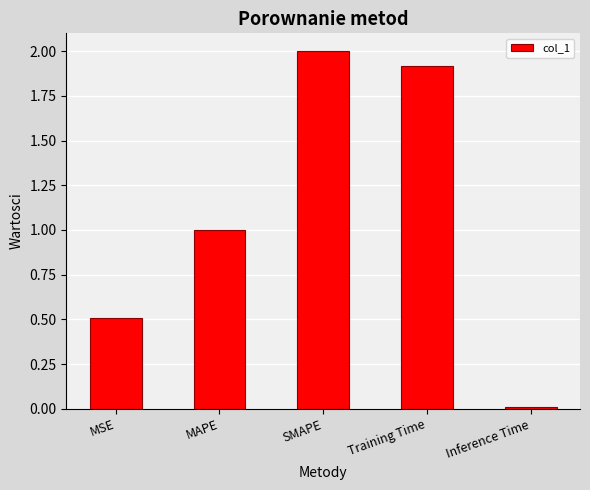

Between MSE and Training Time, which is larger?

Training Time